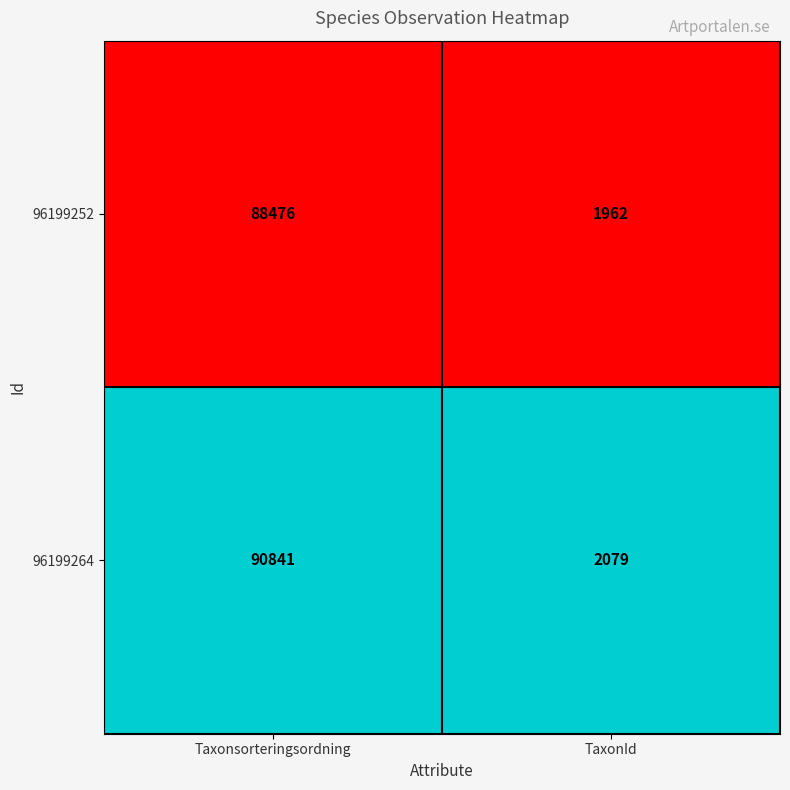

Reading left to right, what are all the values shown in this chart?

96199252: Taxonsorteringsordning=88476	TaxonId=1962
96199264: Taxonsorteringsordning=90841	TaxonId=2079